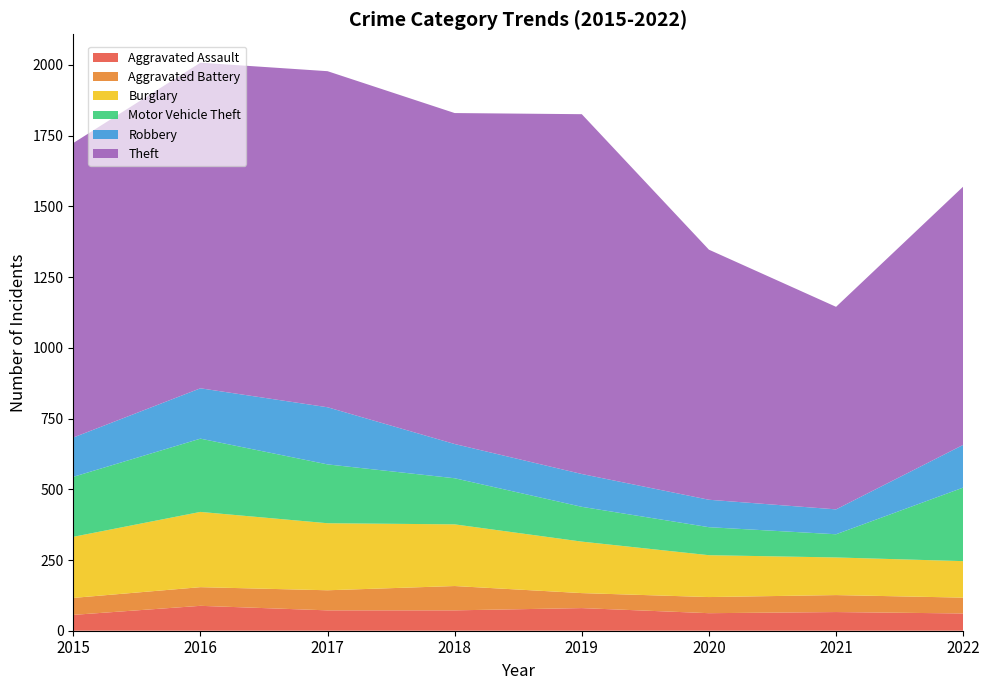

Reading left to right, list all the values displayed in this chart.

Aggravated Assault: 2015=56	2016=88	2017=72	2018=72	2019=80	2020=62	2021=66	2022=61
Aggravated Battery: 2015=60	2016=66	2017=71	2018=86	2019=53	2020=57	2021=60	2022=56
Burglary: 2015=216	2016=266	2017=237	2018=218	2019=182	2020=148	2021=133	2022=129
Motor Vehicle Theft: 2015=212	2016=259	2017=208	2018=163	2019=123	2020=99	2021=82	2022=260
Robbery: 2015=139	2016=178	2017=202	2018=121	2019=116	2020=97	2021=88	2022=151
Theft: 2015=1041	2016=1151	2017=1188	2018=1170	2019=1272	2020=884	2021=716	2022=913